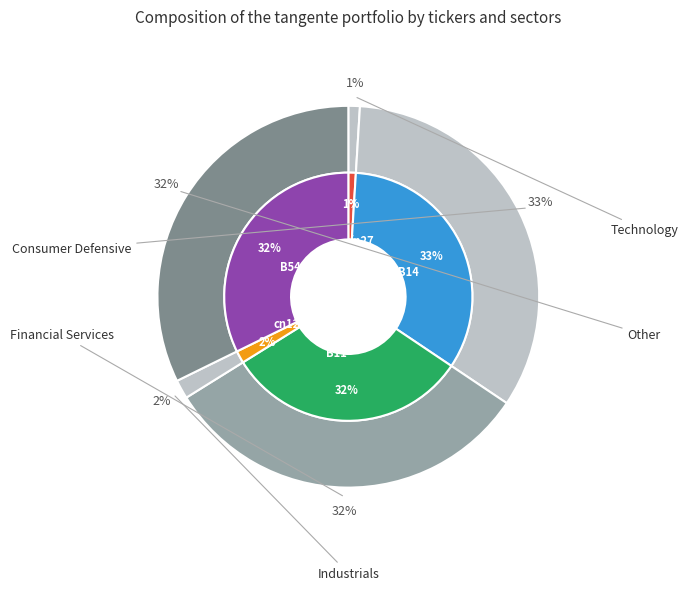

Is it true that B14 is 33% of the pie?

True